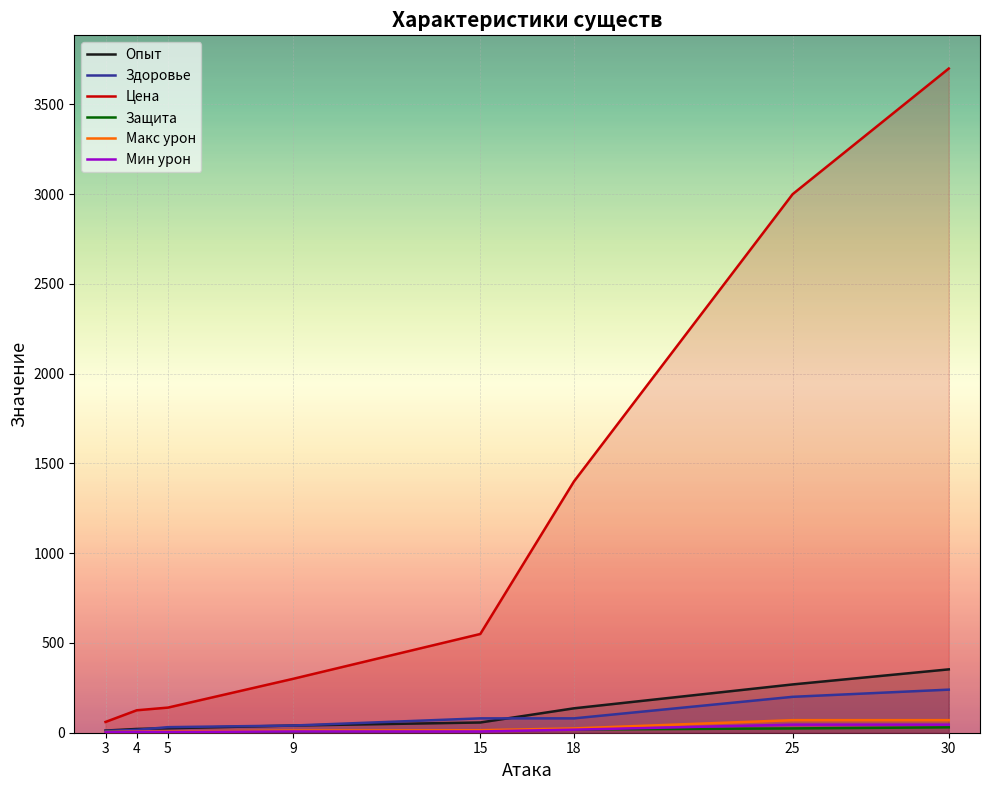

At which category is the sum across all series the highest?

30